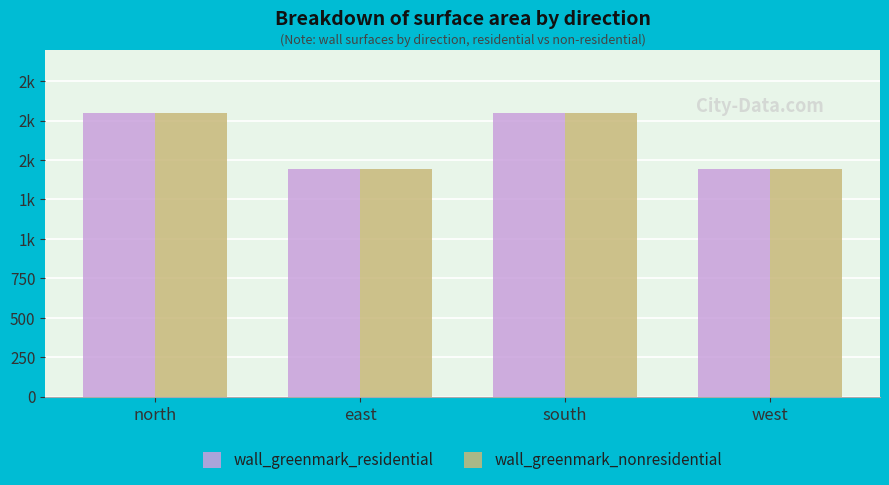

What are all the series names shown in the legend?

wall_greenmark_residential, wall_greenmark_nonresidential